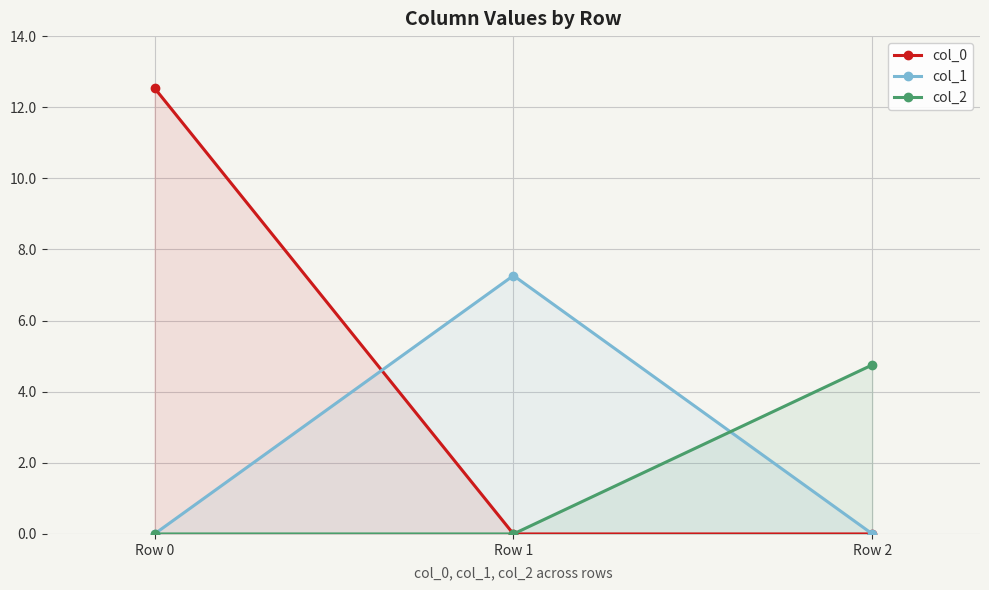

Reading right to left, list all the values displayed in this chart.

col_0: Row 2=0.0	Row 1=0.0	Row 0=12.5
col_1: Row 2=0.0	Row 1=7.3	Row 0=0.0
col_2: Row 2=4.8	Row 1=0.0	Row 0=0.0